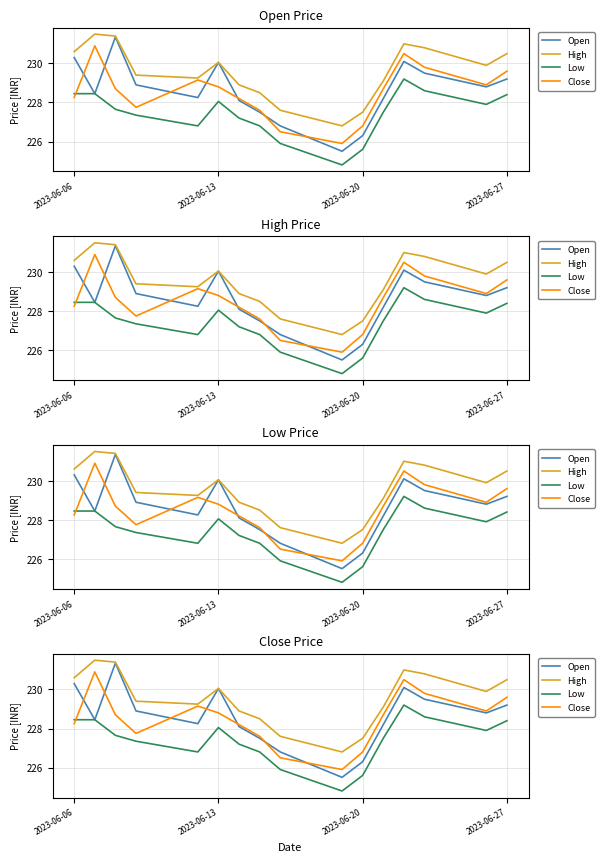

In Open, how many points are lower than both neighbors (excluding endpoints)?

4